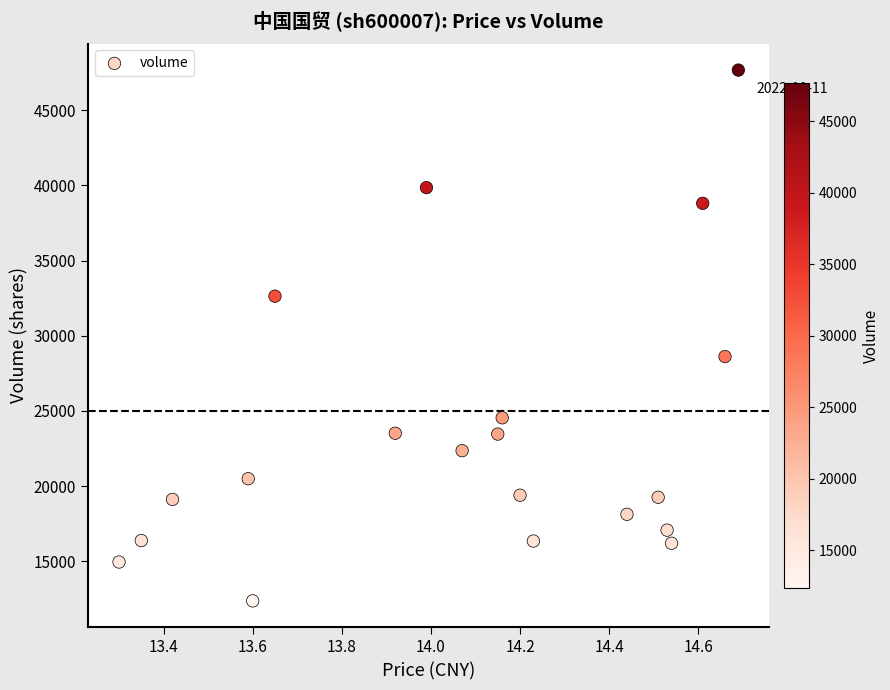

What Y value in the scatter plot is closest to 30018?

28618